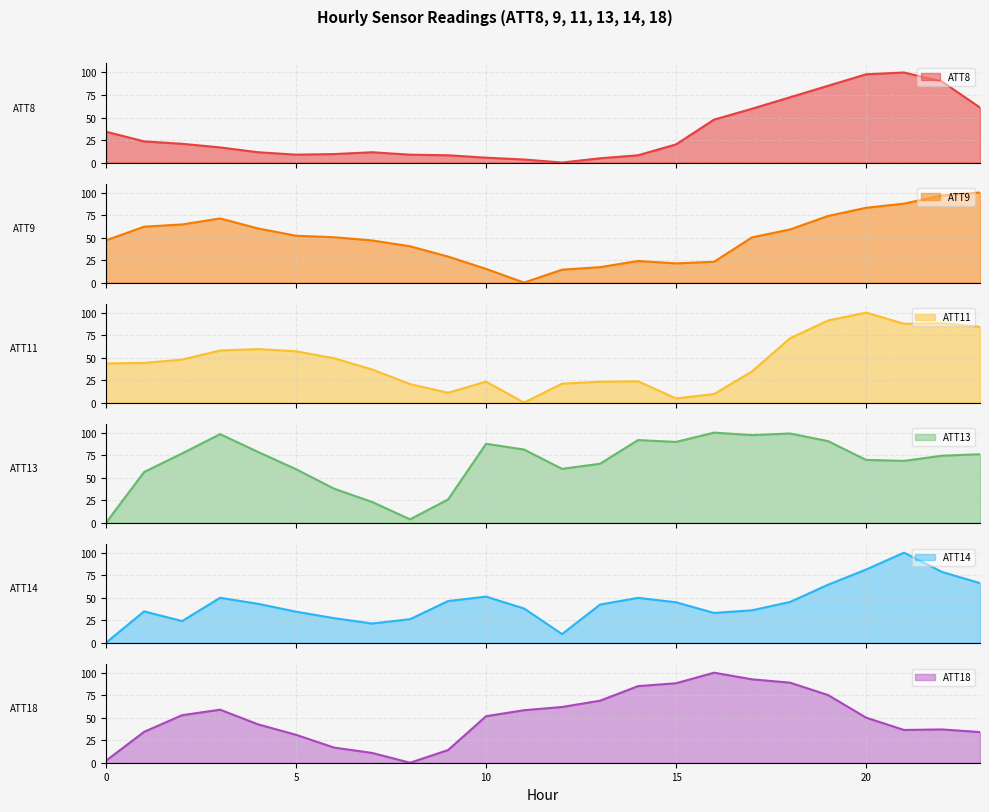

Does the chart have visible grid lines?

Yes